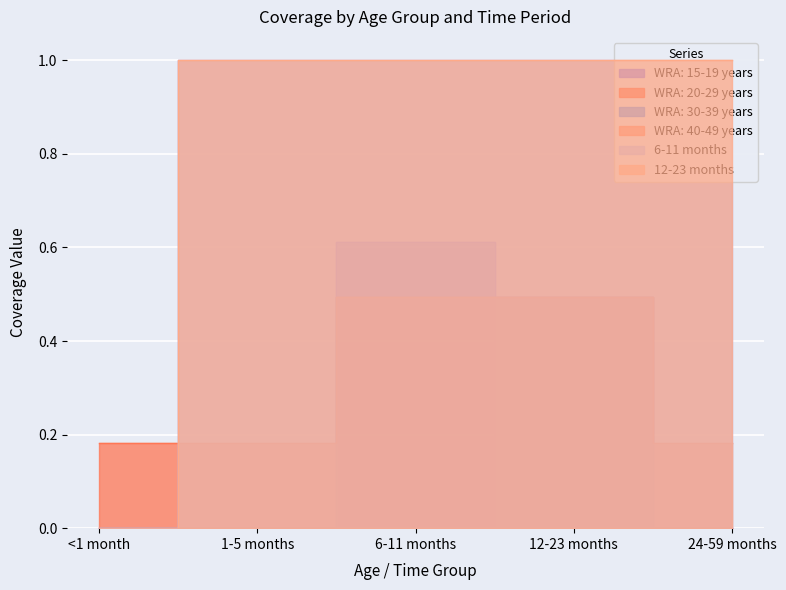

The value of 12-23 months at 6-11 months is 1.0. True or false?

True